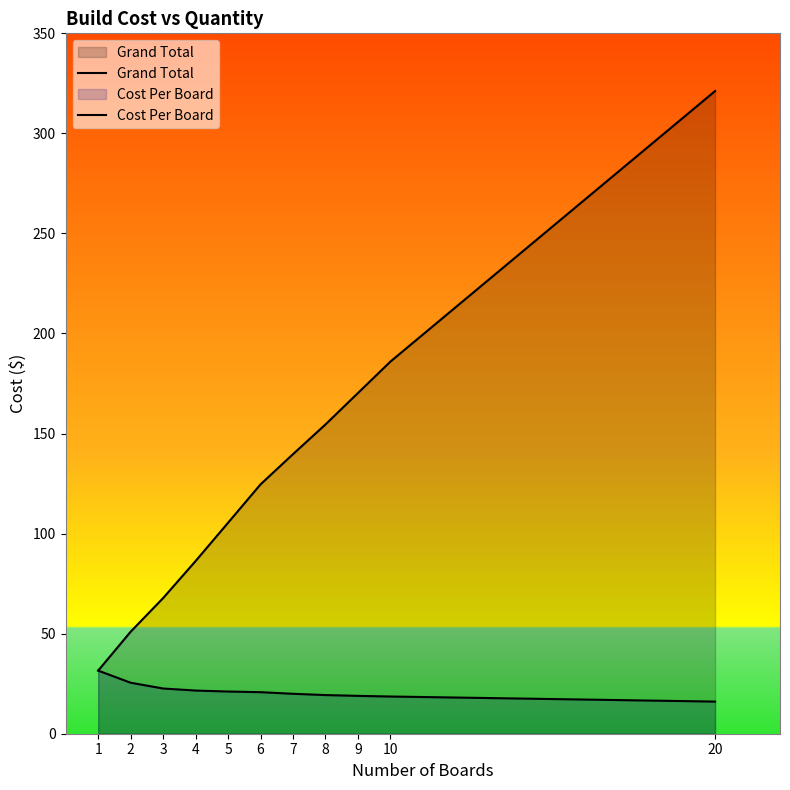

True or false: Cost Per Board and Grand Total cross at least once.

False